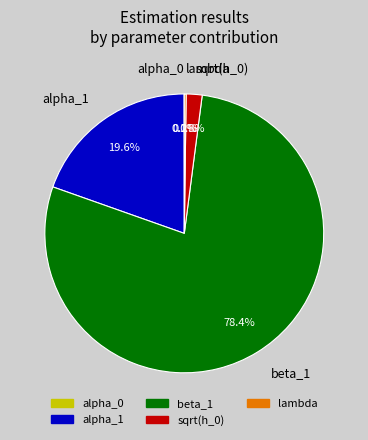

What is the largest slice in the pie chart?

beta_1